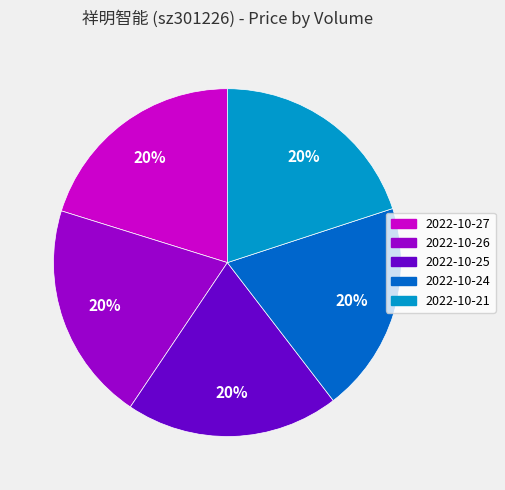

Is there any slice that represents more than half of the pie?

No